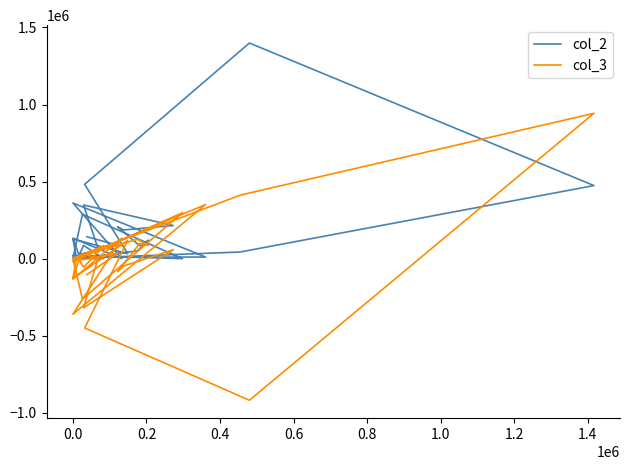

Rank the series by their average value, from highest to lowest.

col_2, col_3